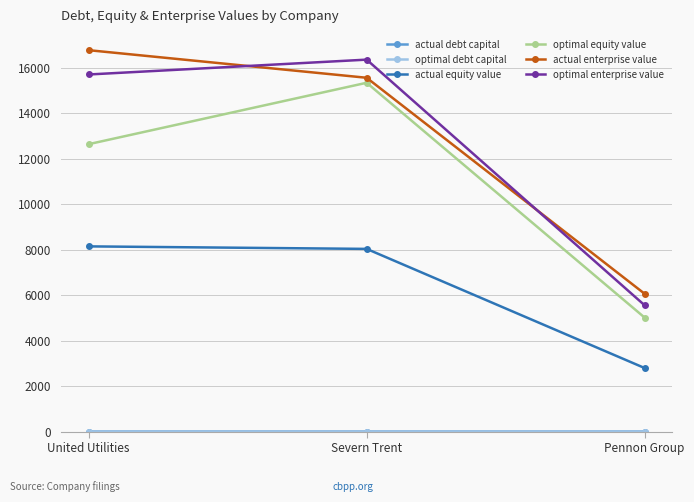

What is the label of the 2nd point from the right?

Severn Trent